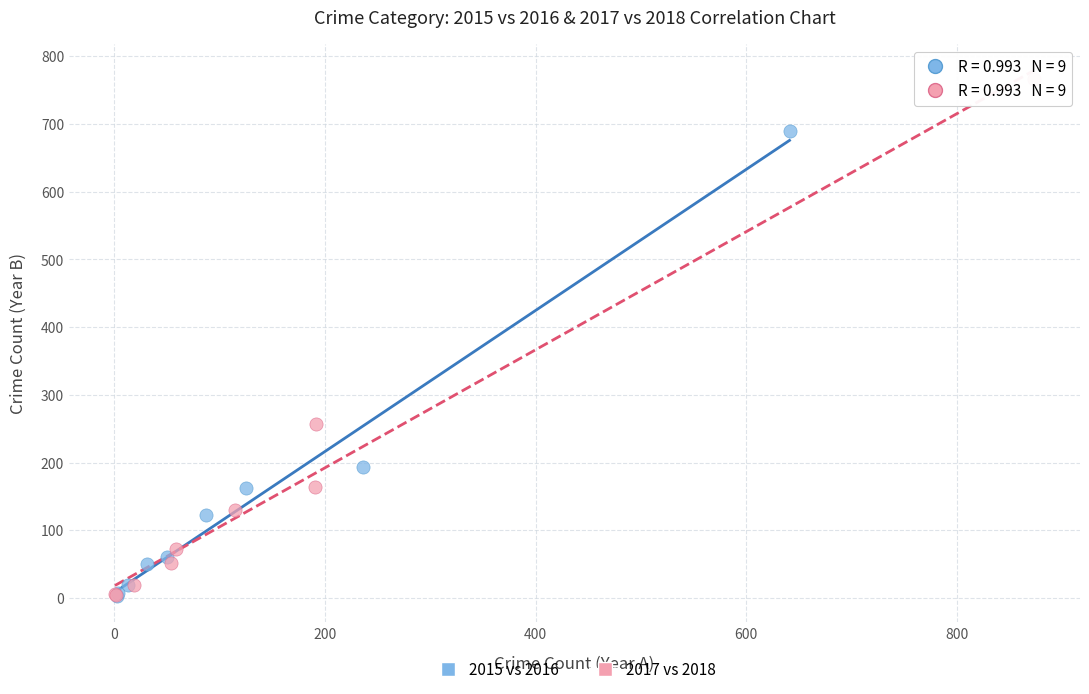

What are all the series names shown in the legend?

2015 vs 2016, 2017 vs 2018